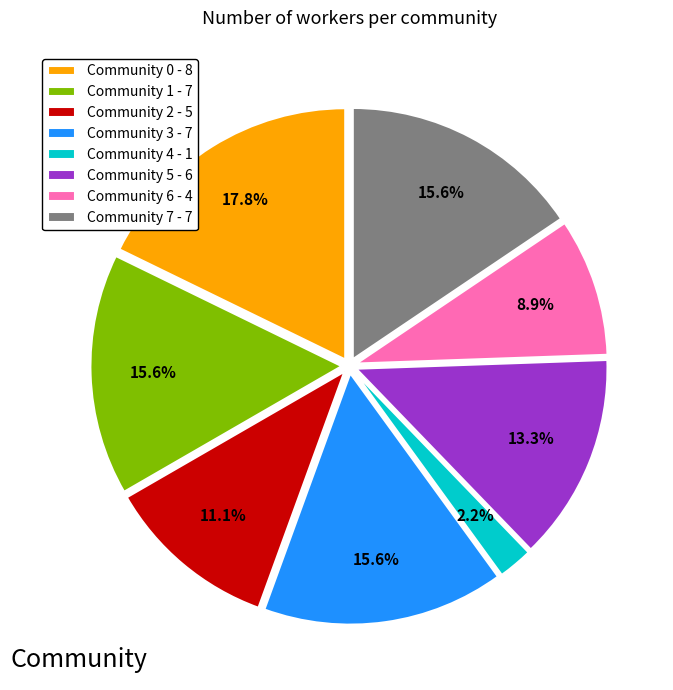

Approximately how many times larger is the value at Community 6 - 4 compared to Community 1 - 7?

0.6